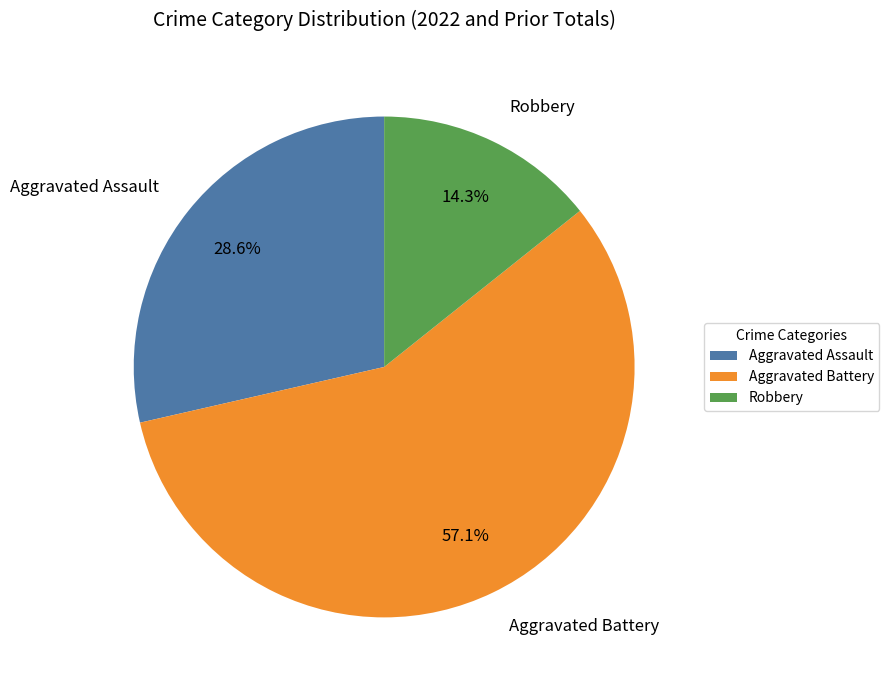

How many segments does this pie chart have?

3